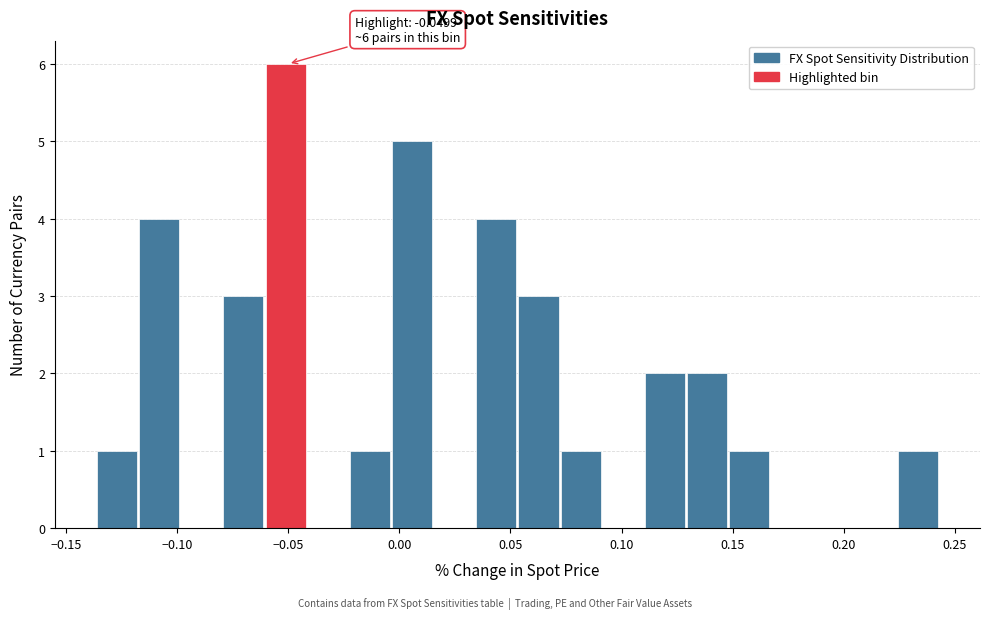

Read against the x-axis, roughly where is the centre of the tallest bar?

-0.050